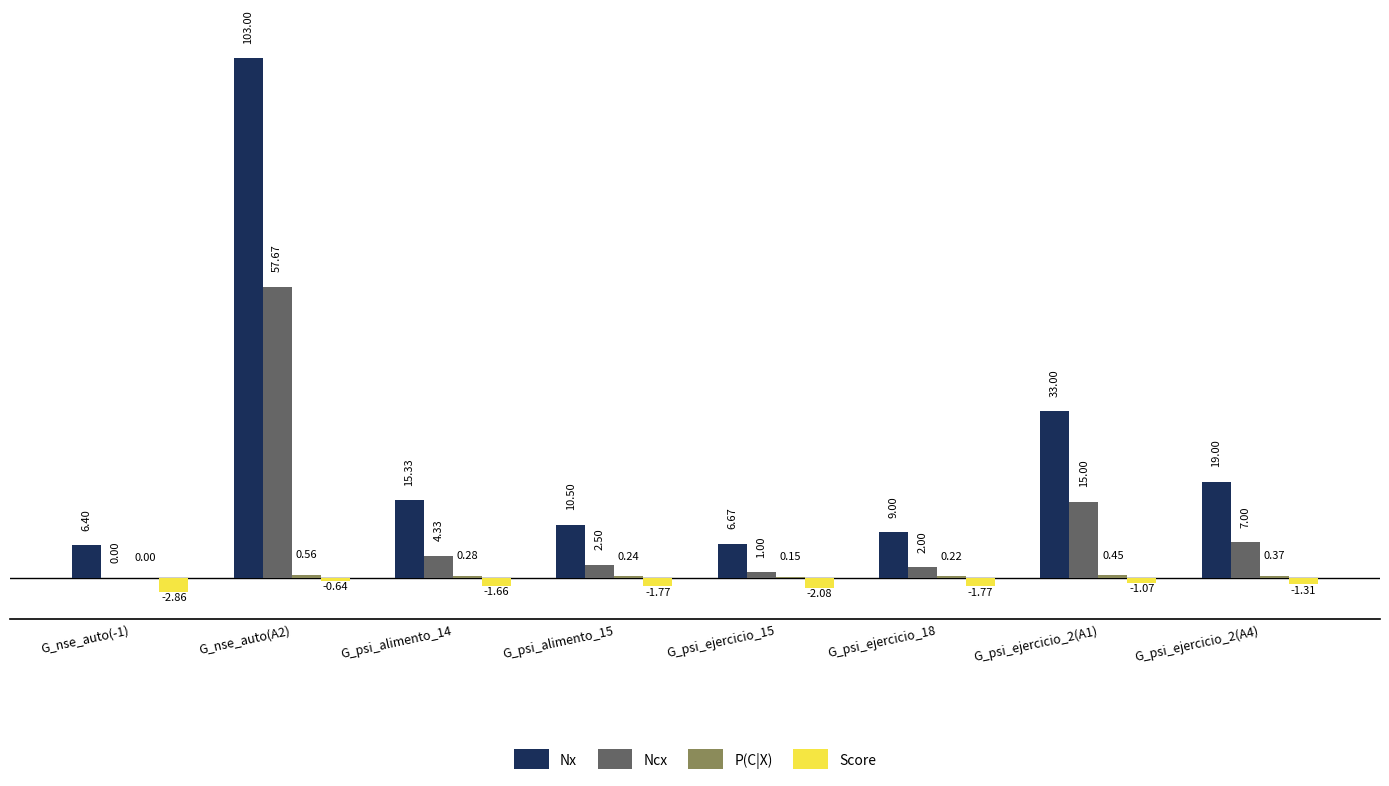

What is the approximate value of Ncx at G_psi_ejercicio_2(A4)?

7.0